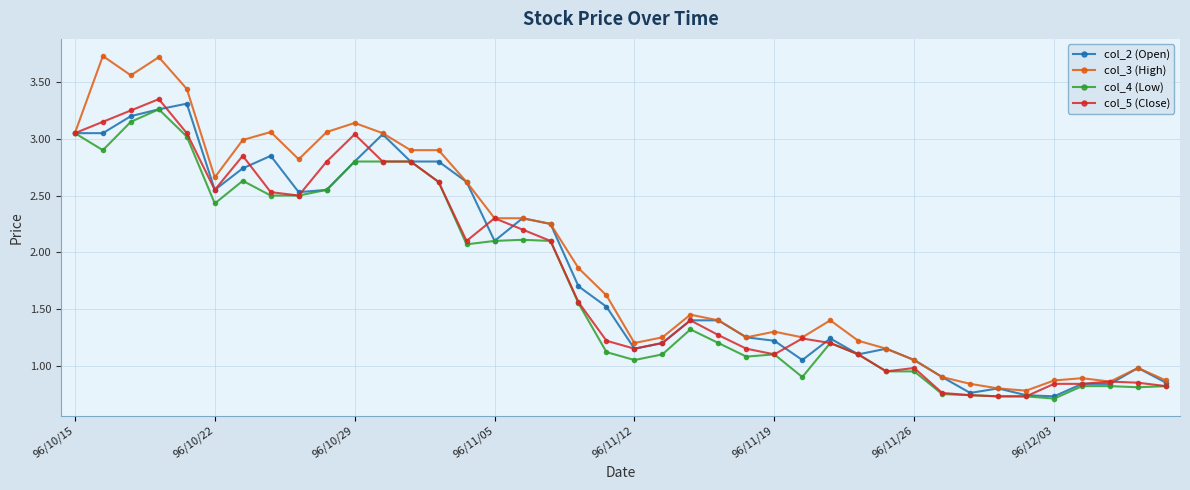

What is the maximum value for col_3 (High)?

3.7